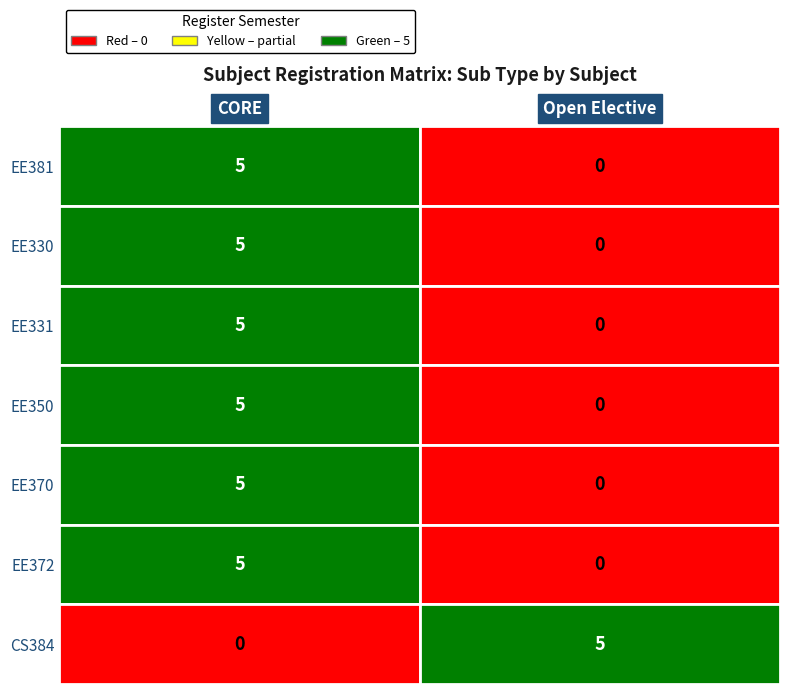

At how many categories does at least one series exceed 3?

2